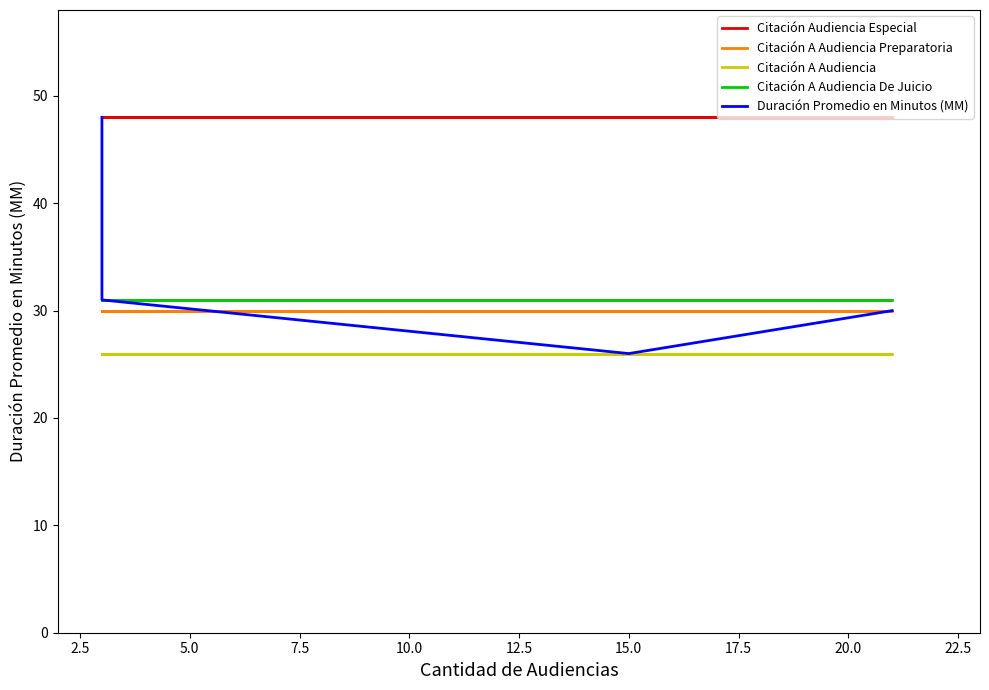

Does the chart display data point markers on the line(s)?

No